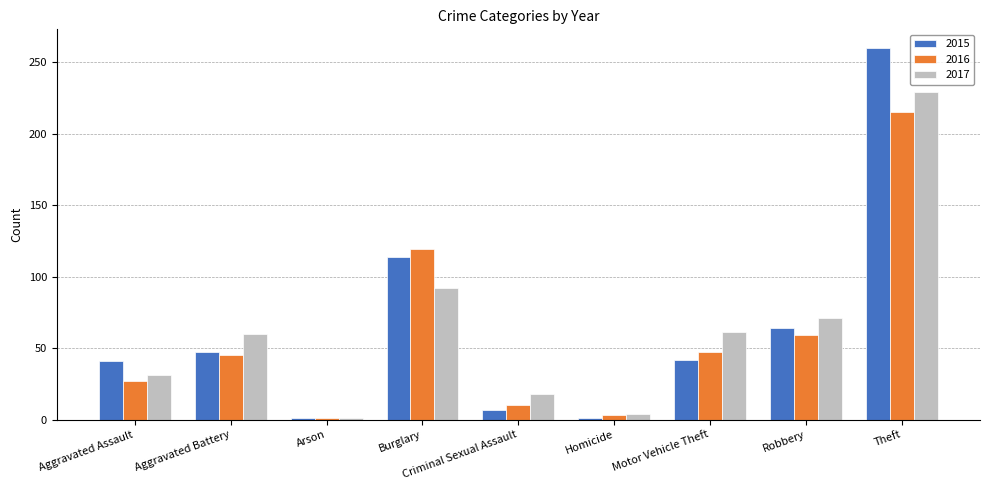

What is the difference between the 2016 values at Robbery and Criminal Sexual Assault?

49